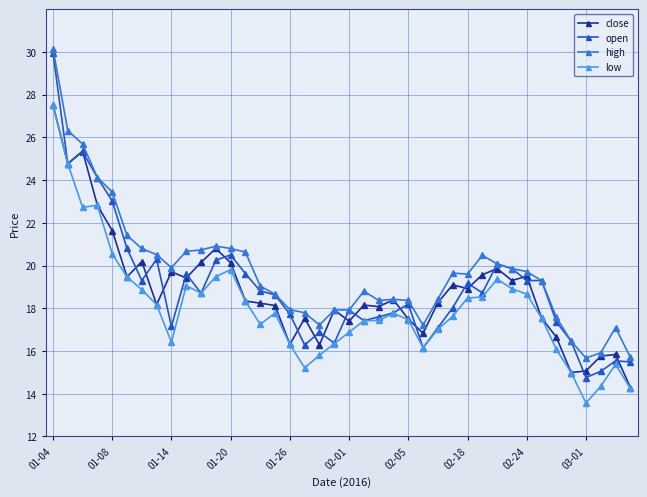

True or false: high and low cross at least once.

False